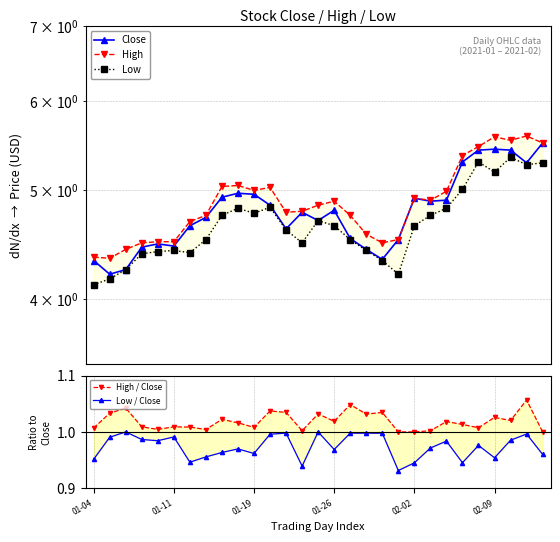

True or false: High has more than 1 points higher than both neighbors.

True